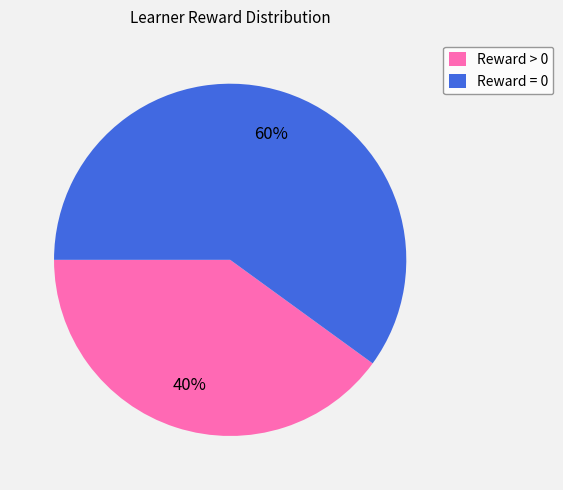

True or false: Reward > 0 accounts for 40% of the total.

True